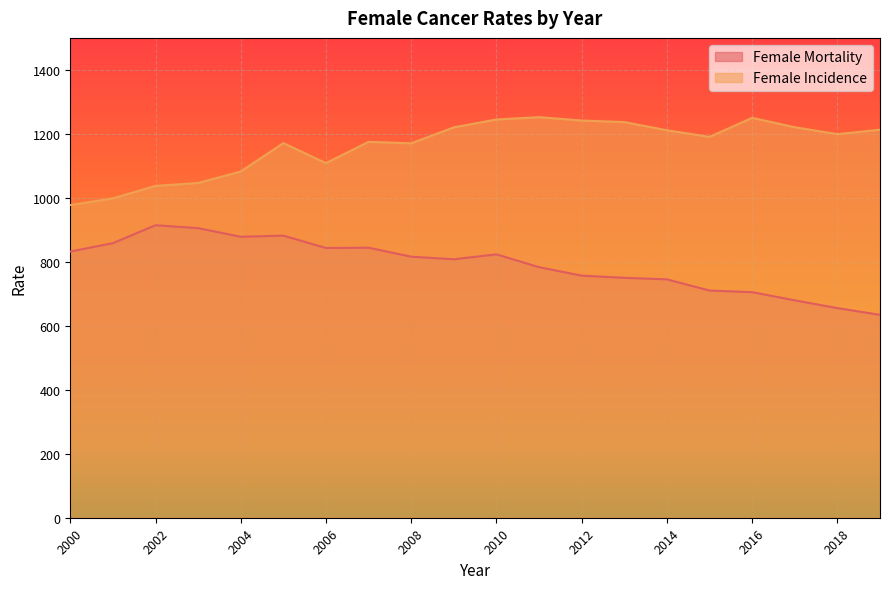

Reading left to right, list all the values displayed in this chart.

Female Mortality: 2000=832.2	2001=858.4	2002=914.3	2003=905.2	2004=878.2	2005=881.8	2006=843.2	2007=844.1	2008=816.0	2009=808.0	2010=823.4	2011=783.2	2012=756.7	2013=750.0	2014=745.1	2015=710.2	2016=705.1	2017=679.5	2018=655.3	2019=634.3
Female Incidence: 2000=977.3	2001=998.3	2002=1037.4	2003=1046.5	2004=1082.3	2005=1171.1	2006=1108.4	2007=1175.0	2008=1170.5	2009=1220.3	2010=1244.9	2011=1252.2	2012=1241.6	2013=1236.9	2014=1211.2	2015=1190.6	2016=1250.0	2017=1220.8	2018=1199.0	2019=1213.1